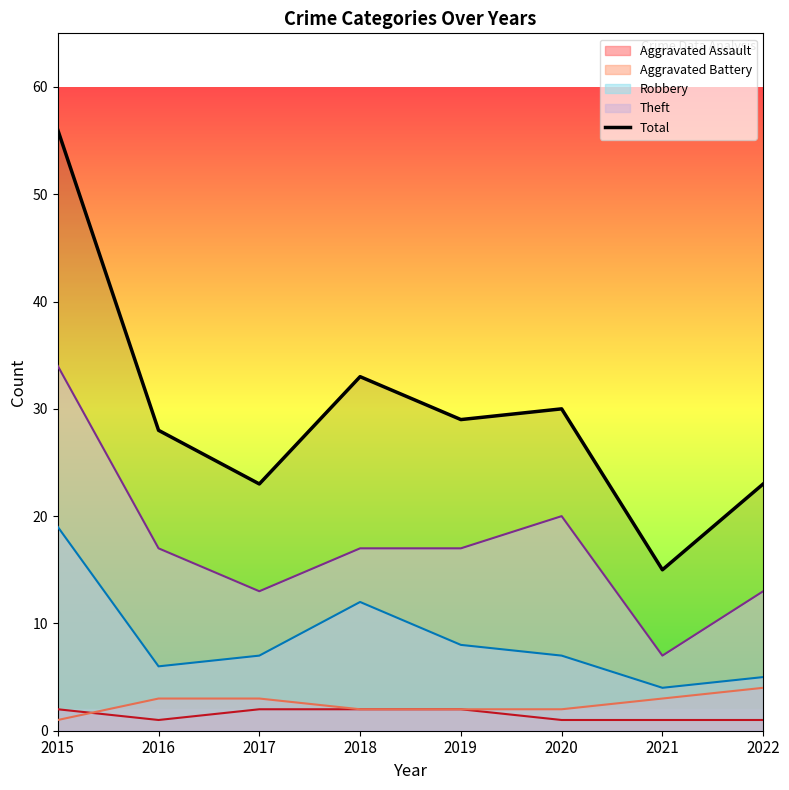

At which label does the data first exceed 29?

2015